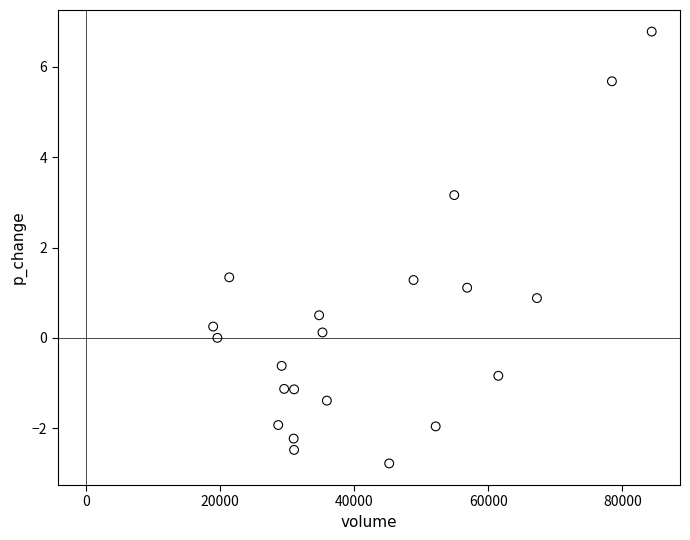

What is the range of X values (max minus min)?

65397.1